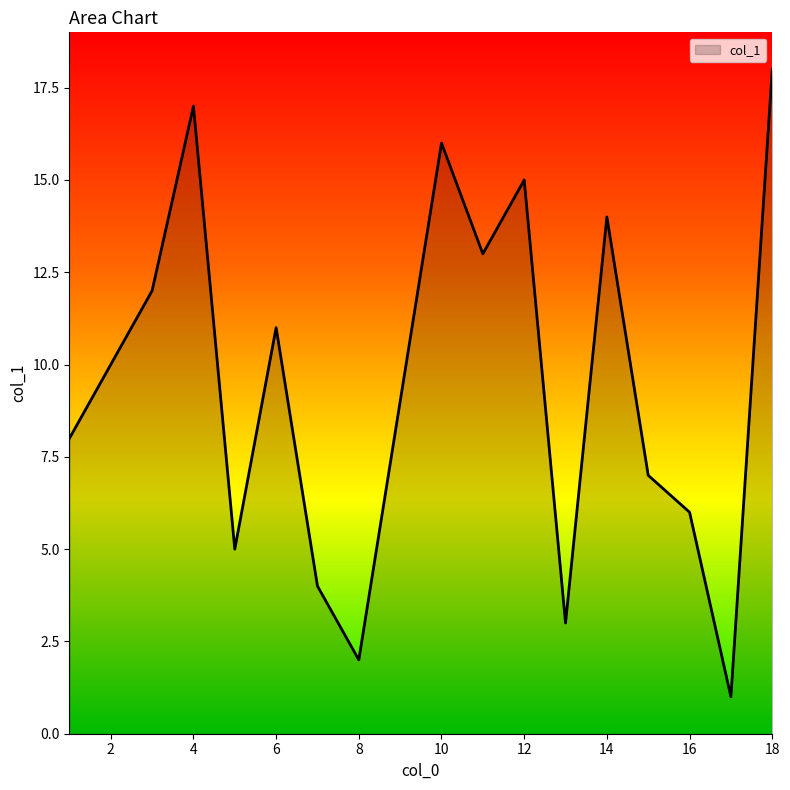

What is the greatest value displayed?

18